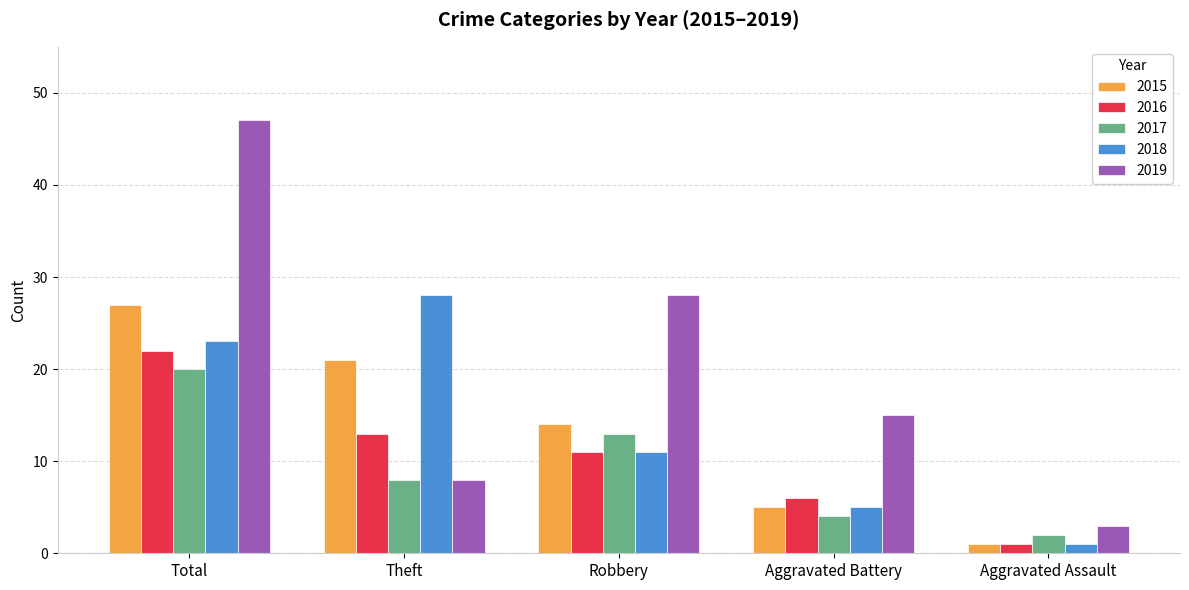

How many bars are there in each group?

5